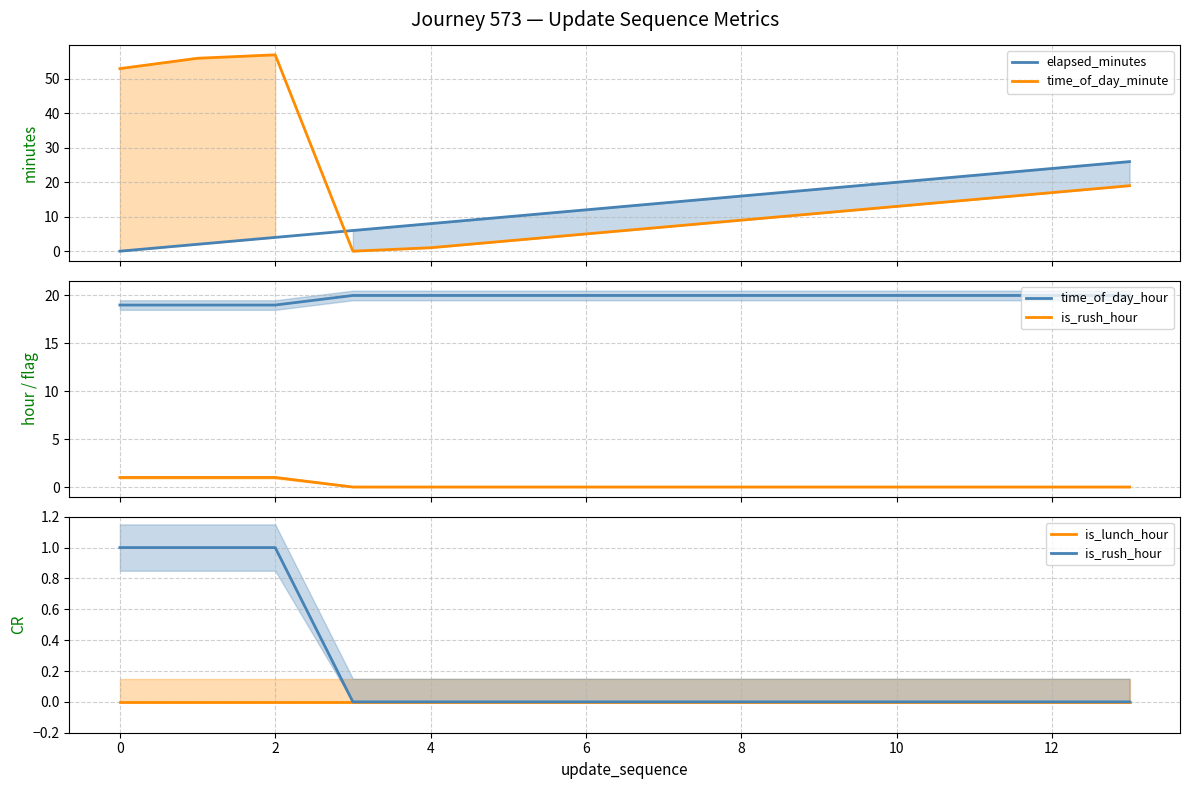

True or false: time_of_day_minute and is_rush_hour intersect in this chart.

False